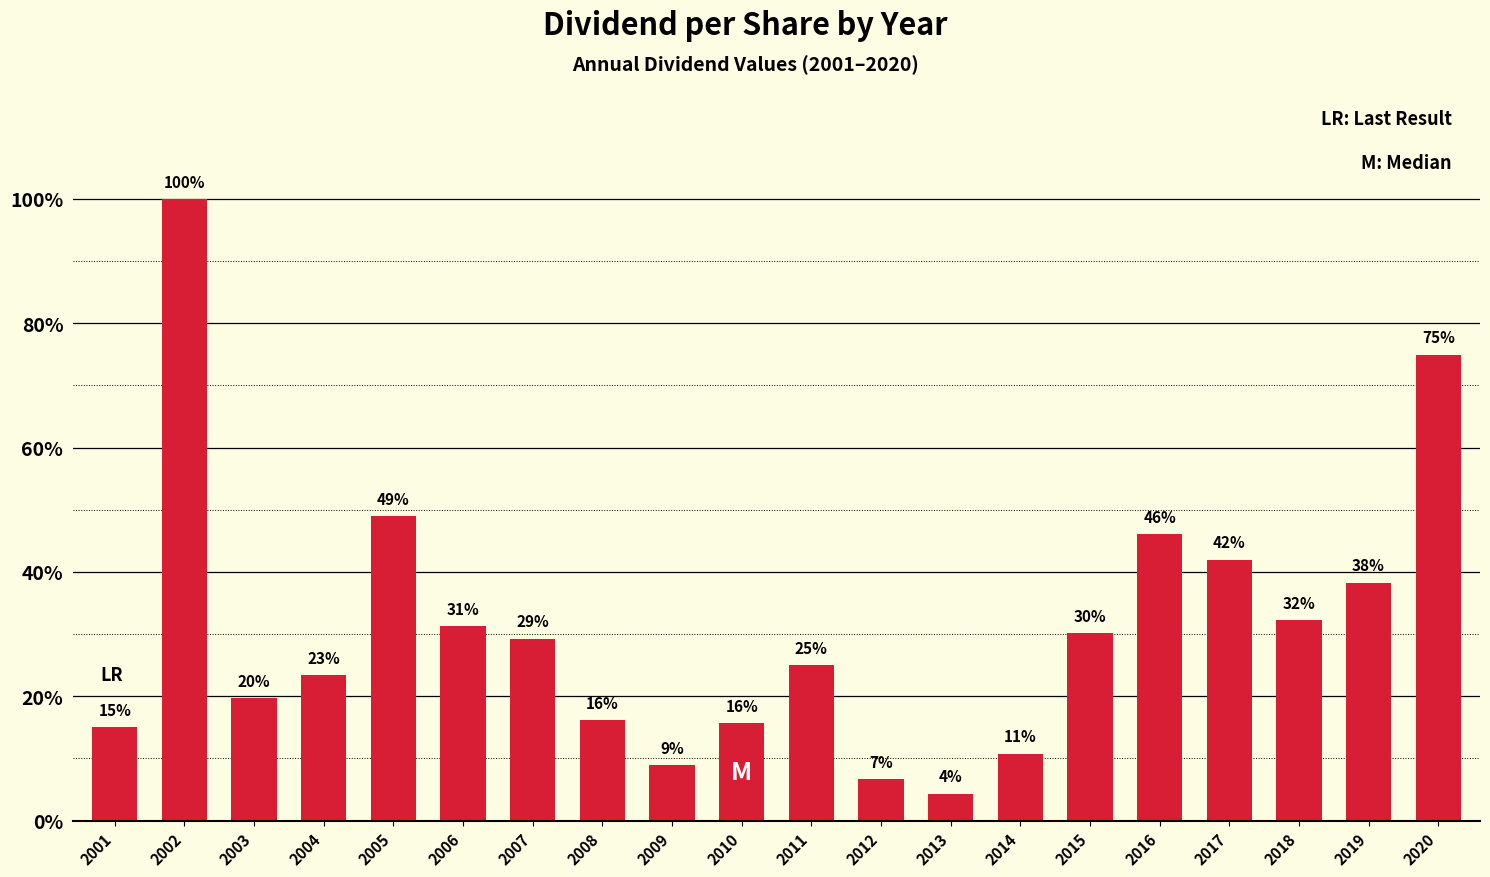

Does the chart contain any negative values?

No